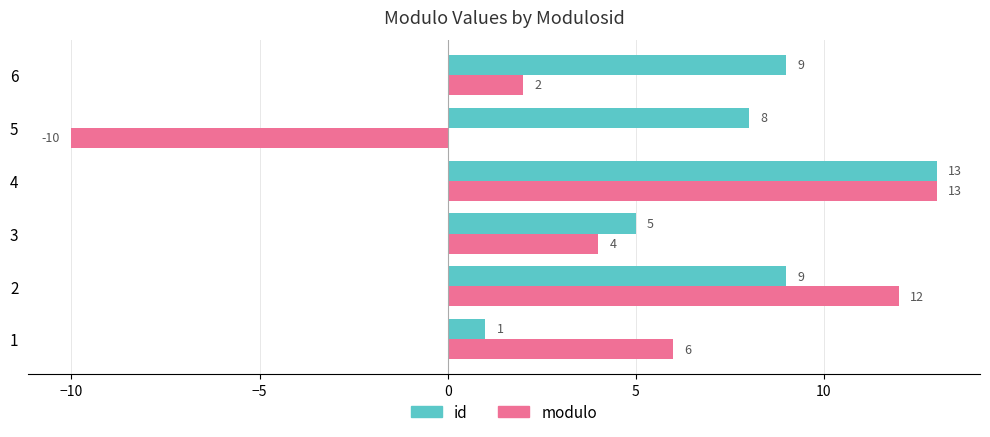

What is the difference between the second highest and second lowest values in the modulo series?

10